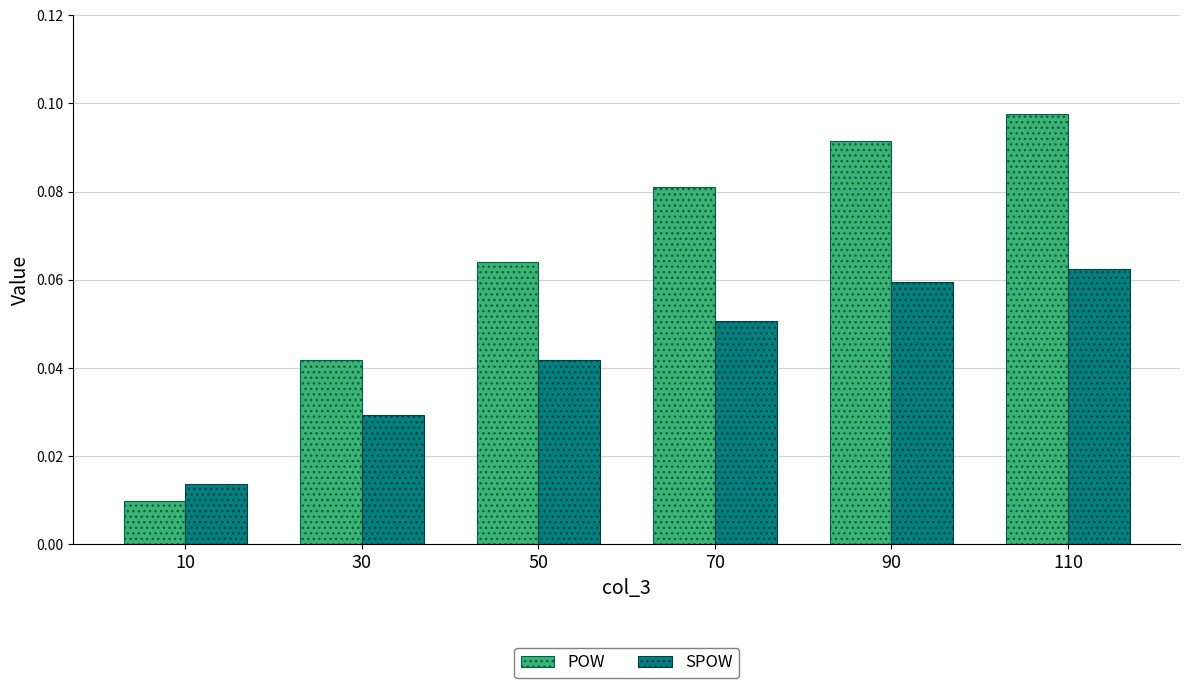

What are all the series names shown in the legend?

POW, SPOW